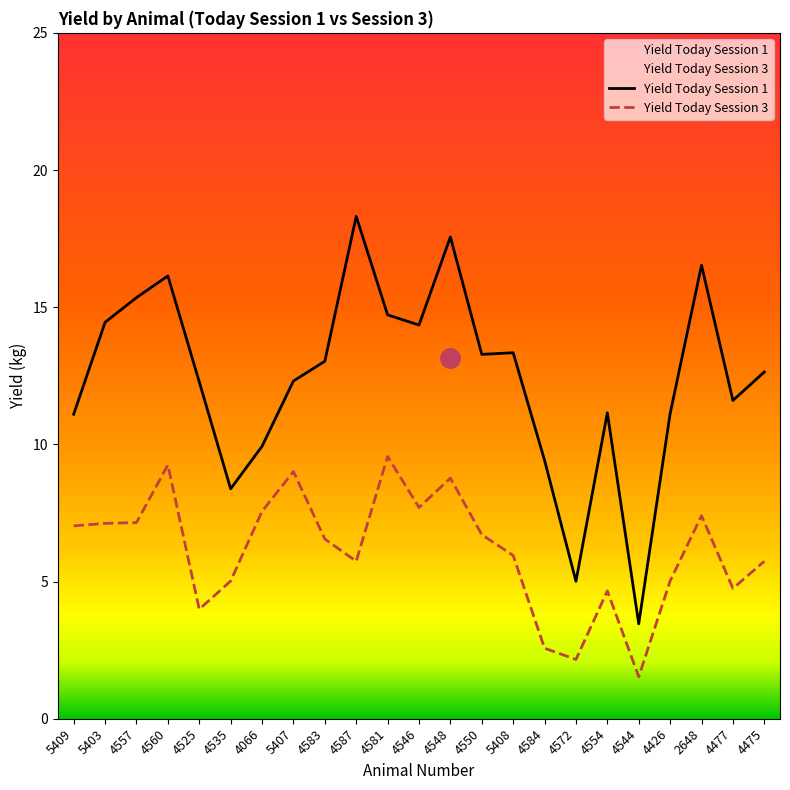

True or false: Yield Today Session 3 and Yield Today Session 1 intersect in this chart.

False